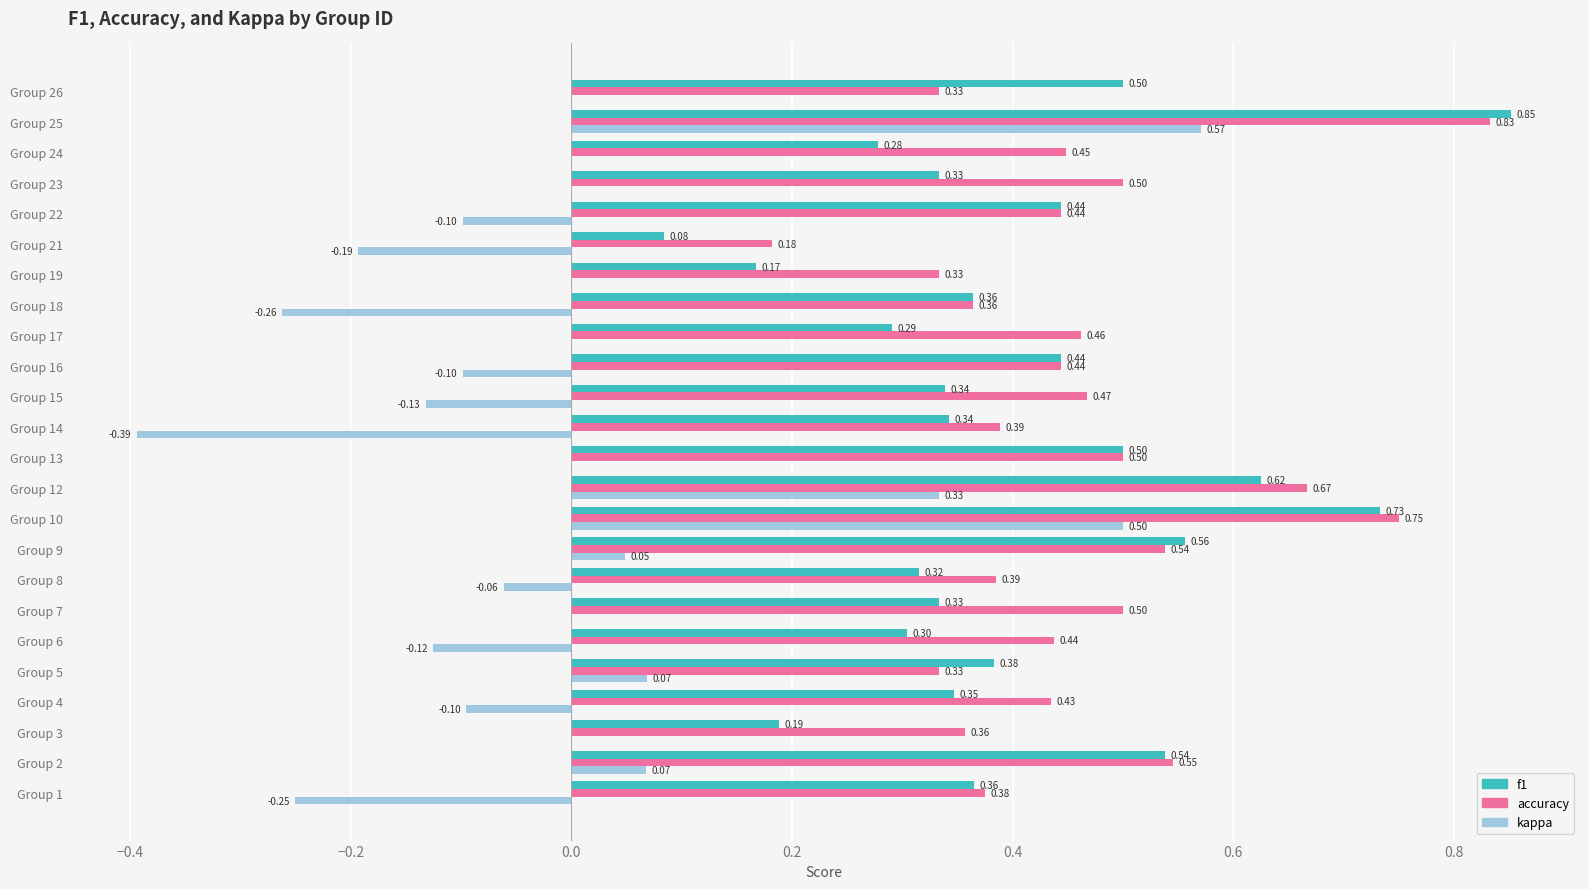

What is the sum of all accuracy values?

11.0